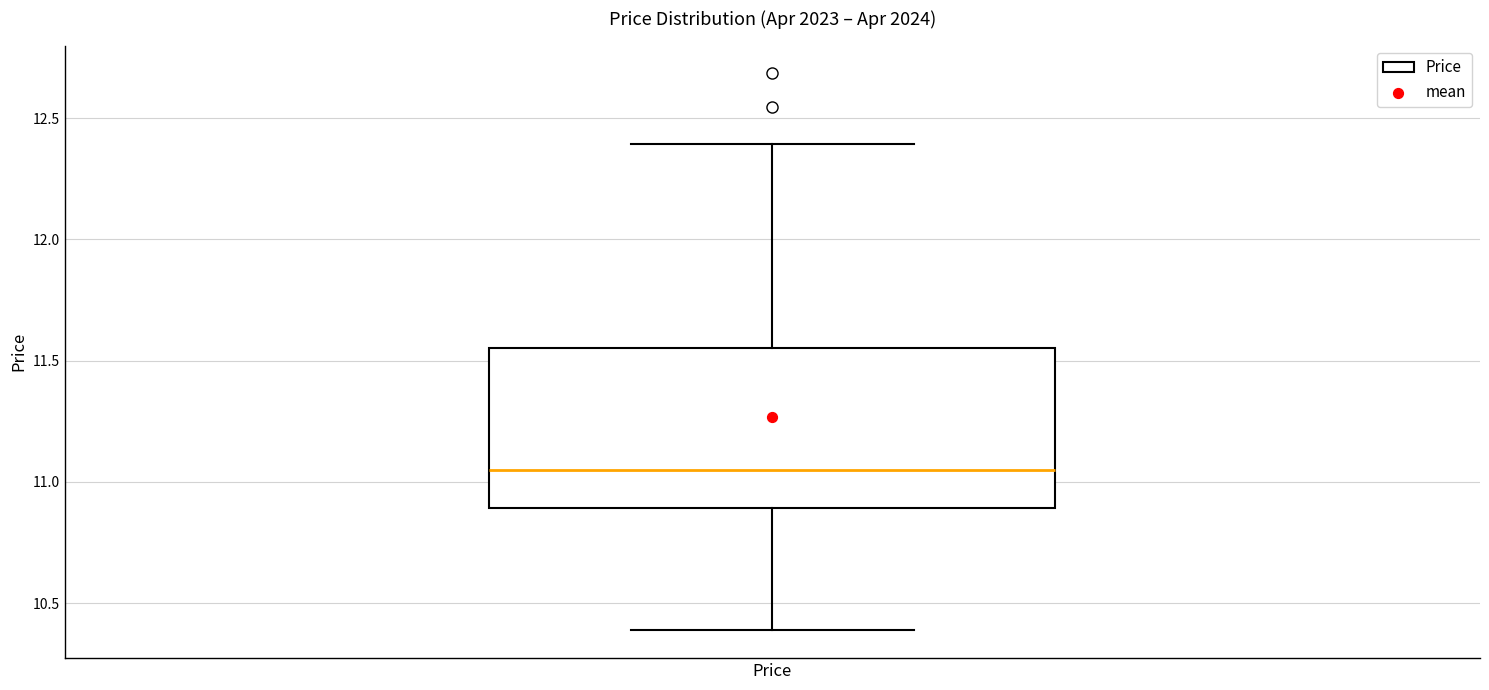

Transcribe this box plot: give where the median line is, the range the box spans, and where the two whiskers end, as read against the y-axis. The values are not printed on the chart, so give them approximately, as read against the axis.

median 11.05, box 10.90 to 11.55, whiskers 10.40 to 12.40